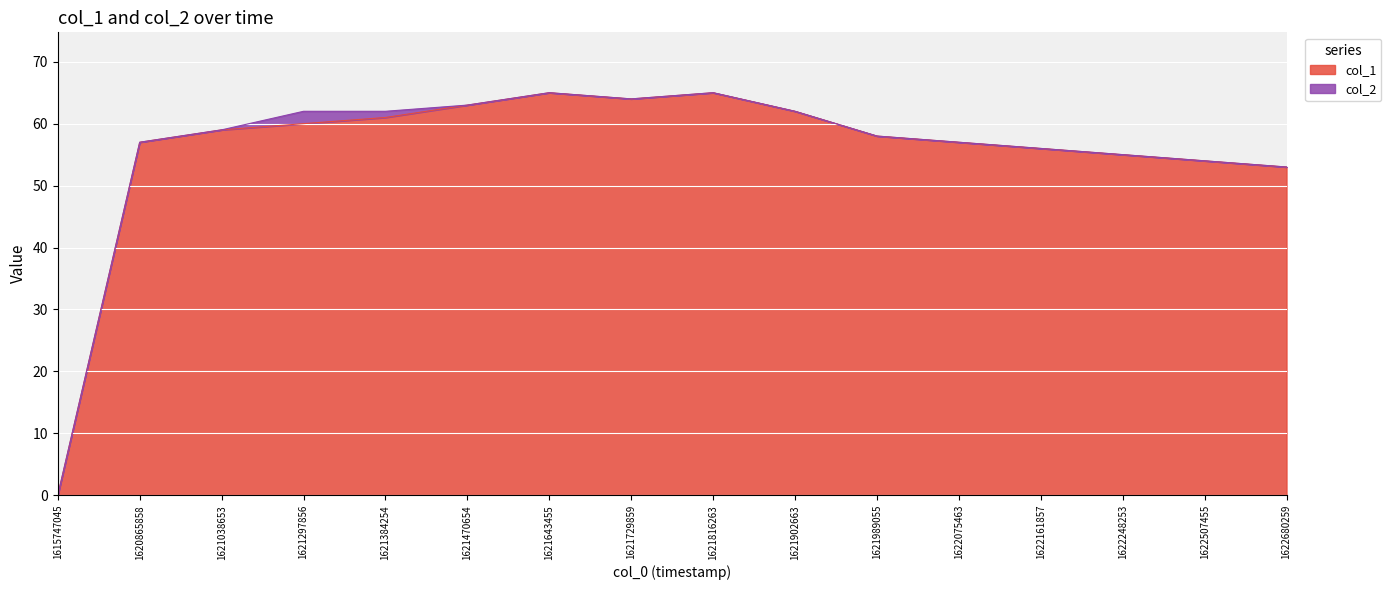

Reading right to left, what are all the values shown in this chart?

53	54	55	56	57	58	62	65	64	65	63	61	60	59	57	0